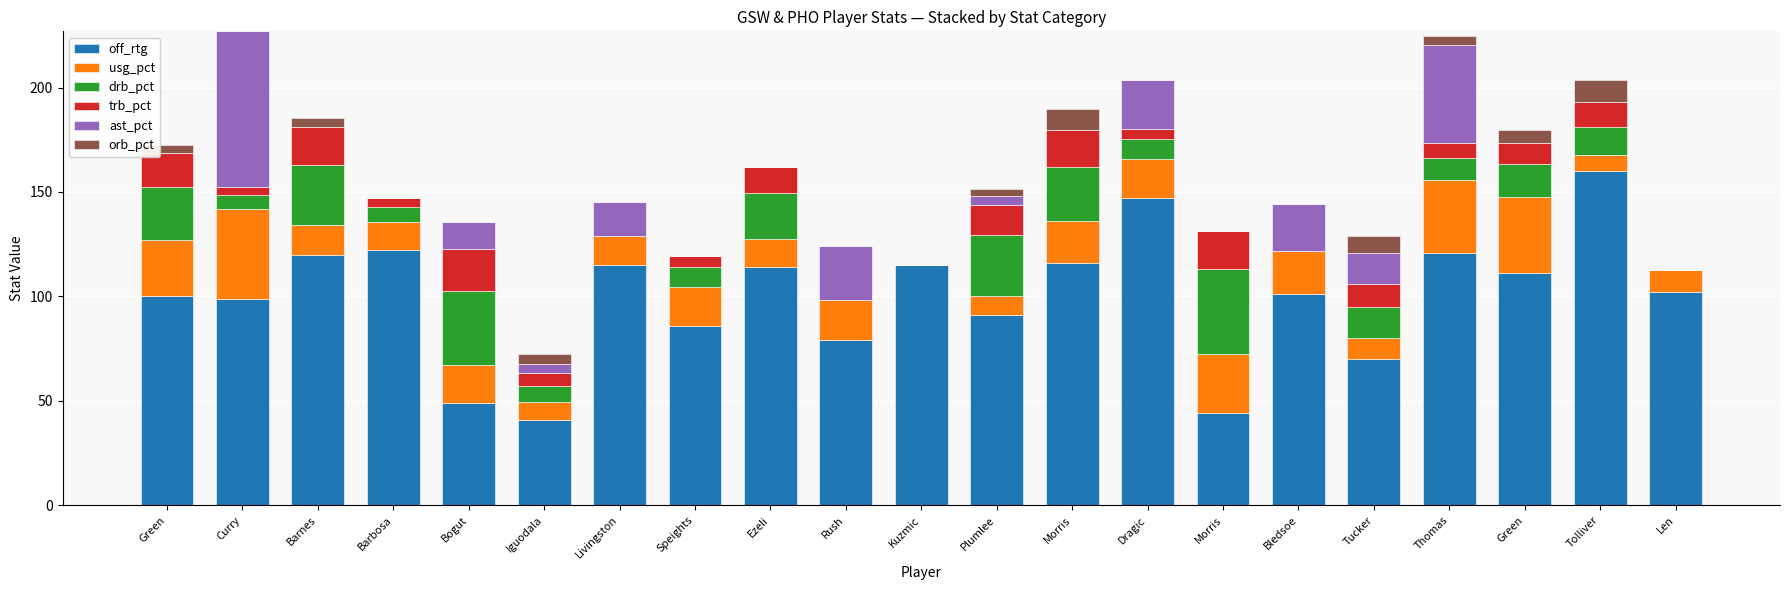

Does the chart contain stacked bars?

Yes